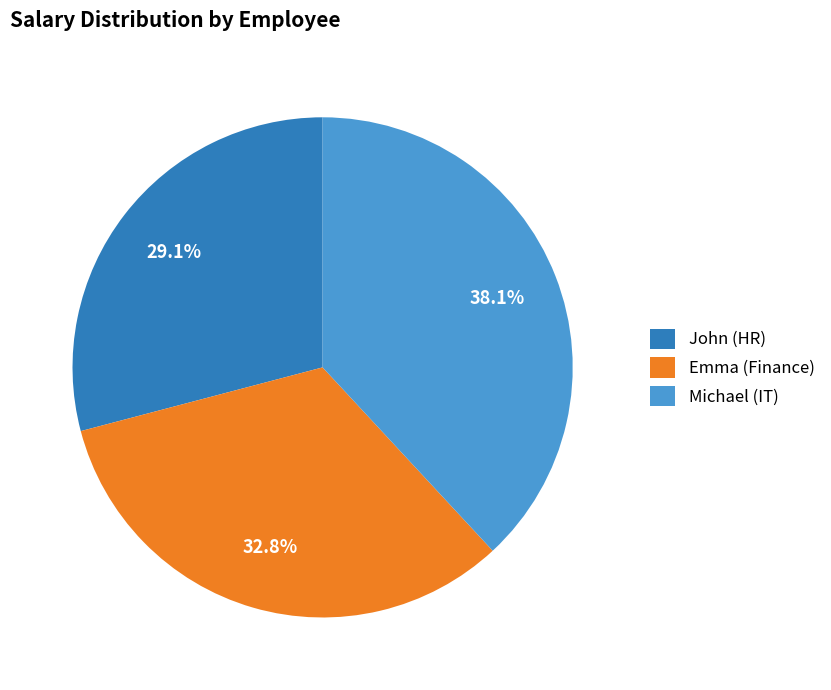

What percentage is NOT represented by Emma (Finance)?

67.2%